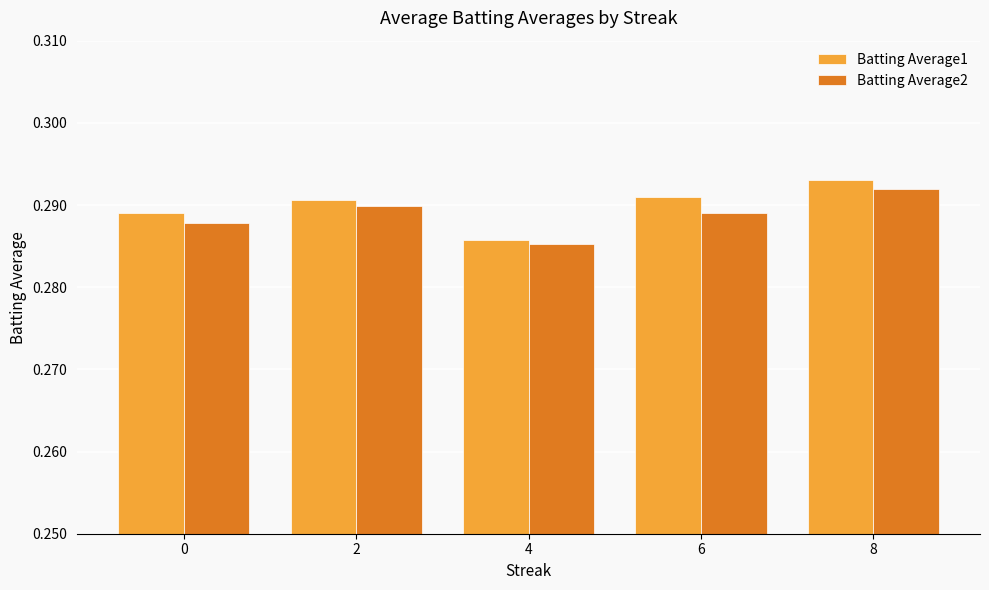

Which category has the highest value in the Batting Average2 series?

8